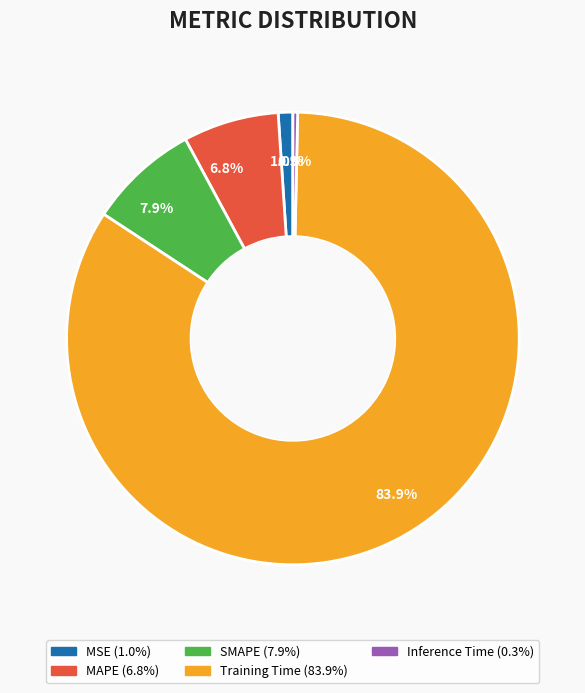

Combined, do SMAPE and MSE account for over 50%?

No